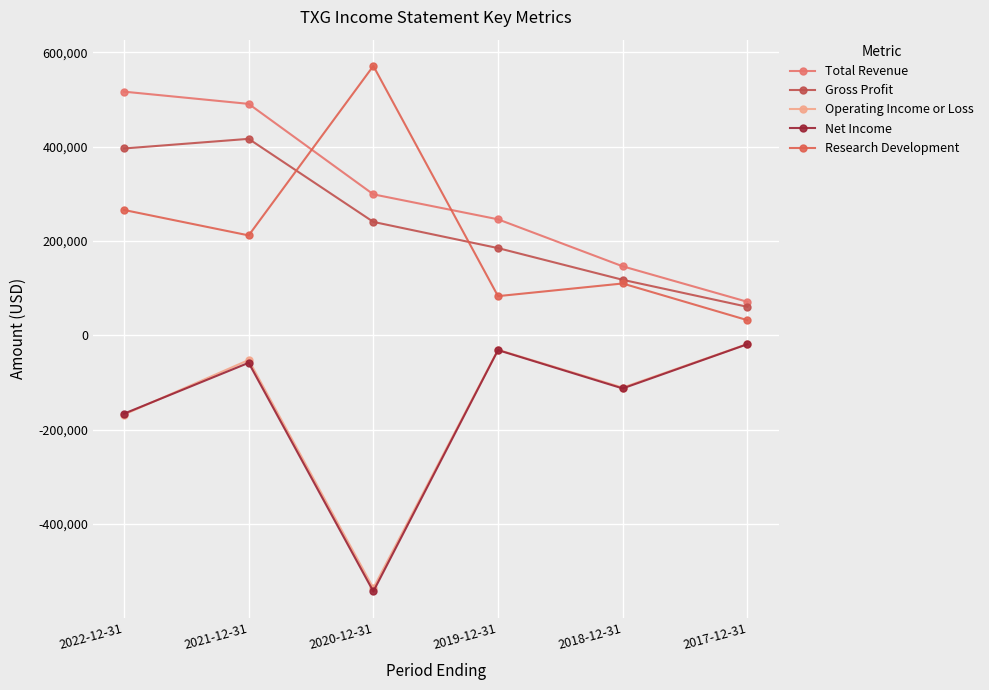

At which label does Research Development first exceed 211800?

2022-12-31